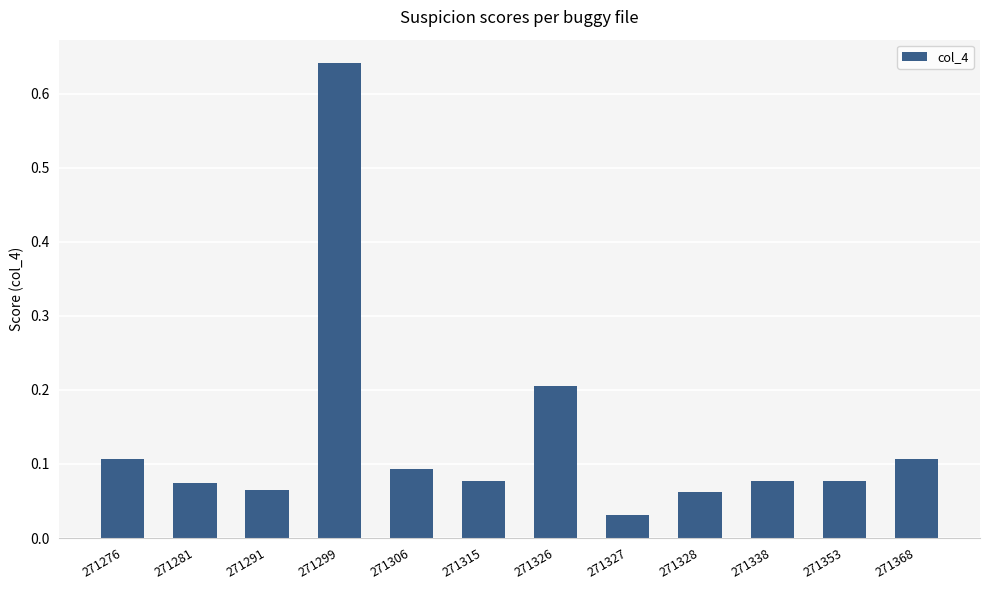

True or false: the data shows 0.2 at 271276.

False